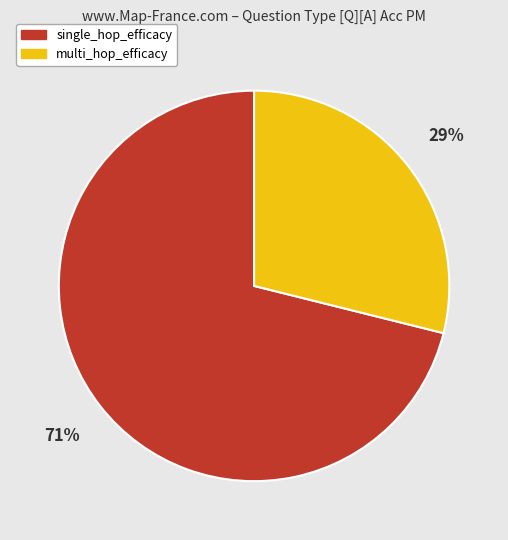

Is there a majority slice in this chart?

Yes